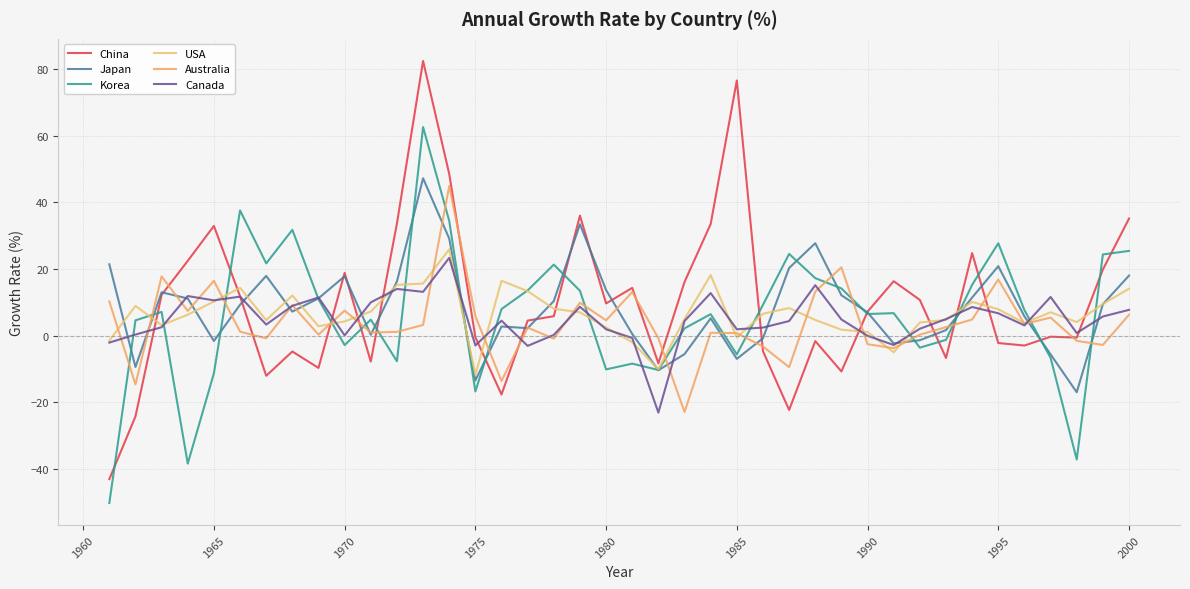

Is this an area chart (filled region under the line)?

No